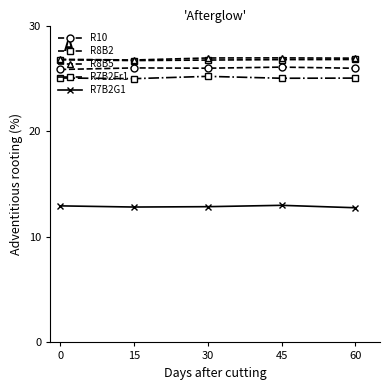

What is the maximum value shown in the chart?

26.9